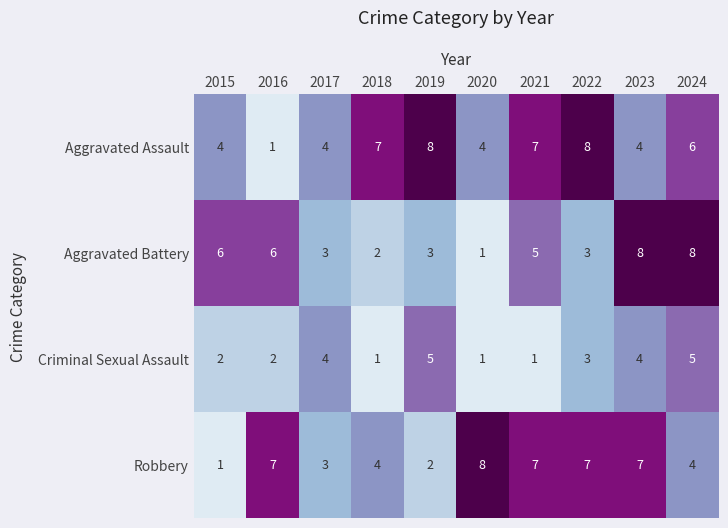

Between 2015 and 2021, which series saw the biggest shift?

Robbery